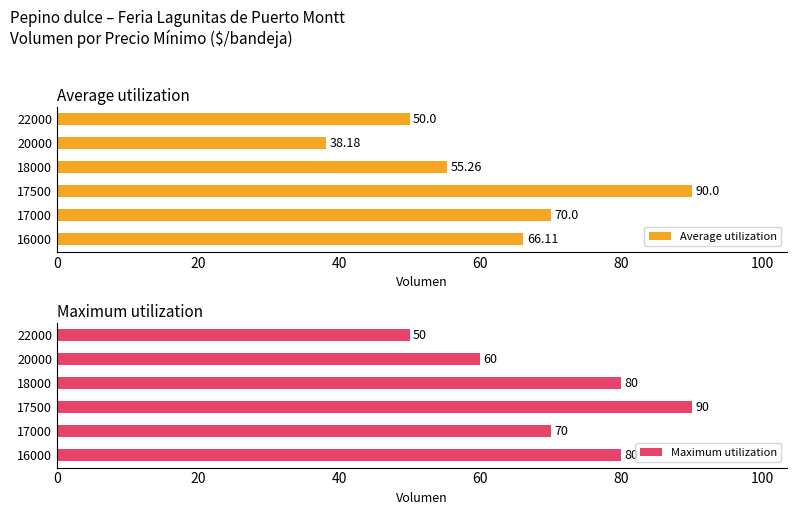

Rank the series by their average value, from lowest to highest.

Average utilization, Maximum utilization